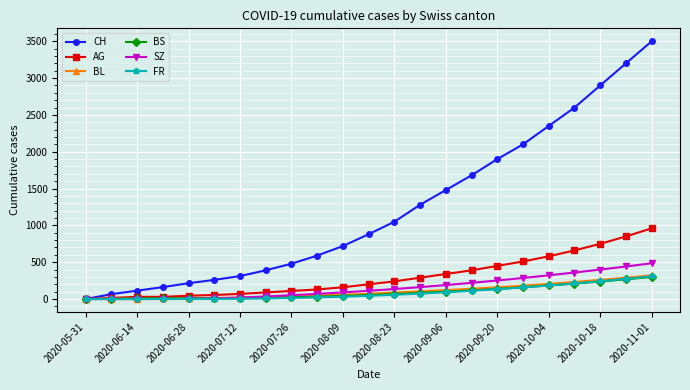

At how many categories does at least one series exceed 2297?

5